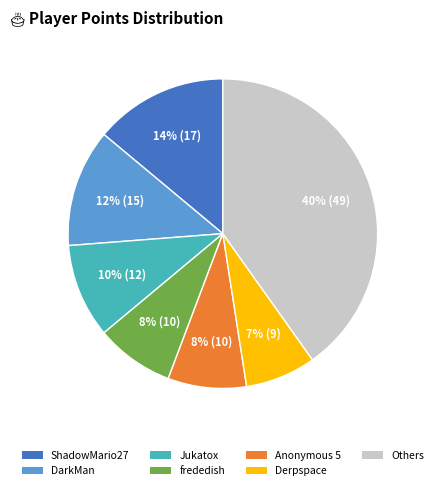

How many segments does this pie chart have?

7